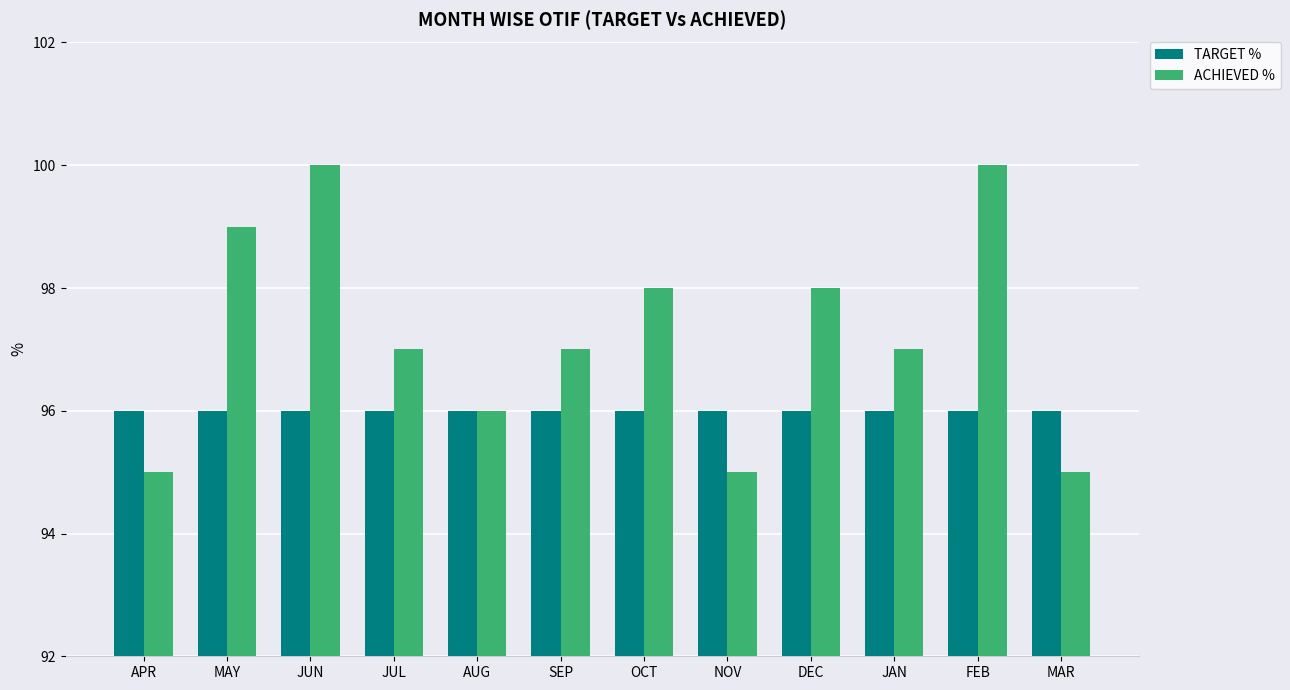

What is the label of the 12th bar from the left?

MAR